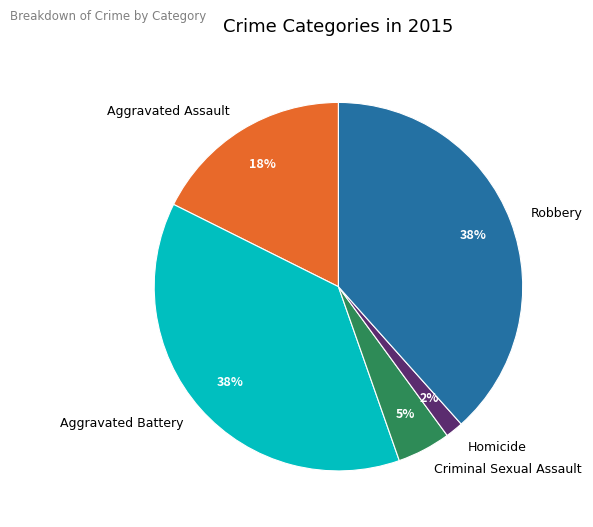

Between Robbery and Homicide, which is larger?

Robbery